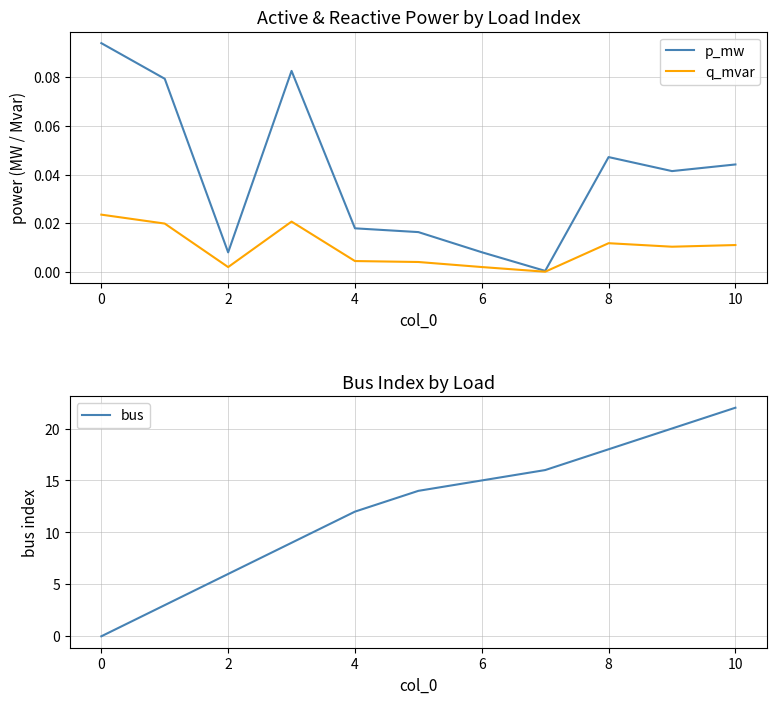

The value of bus at 6 is 26. True or false?

False